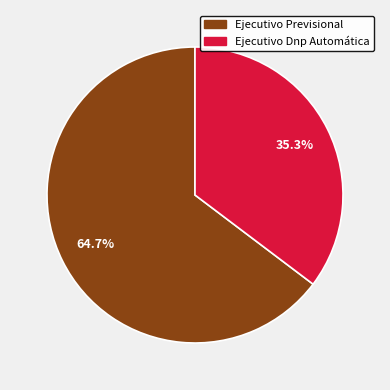

What is the largest slice in the pie chart?

Ejecutivo Previsional